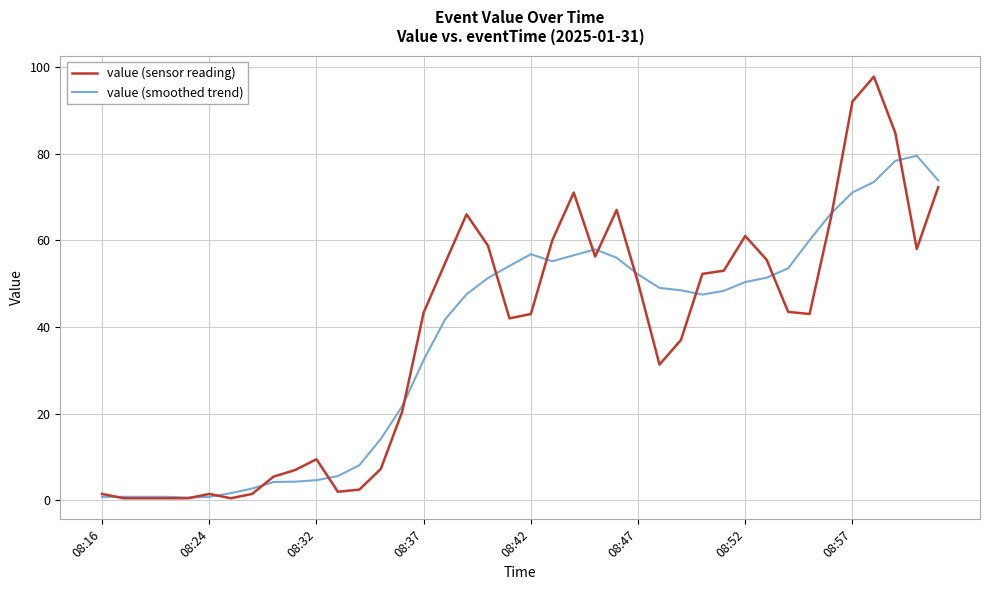

Which series has the widest spread of values?

value (sensor reading)